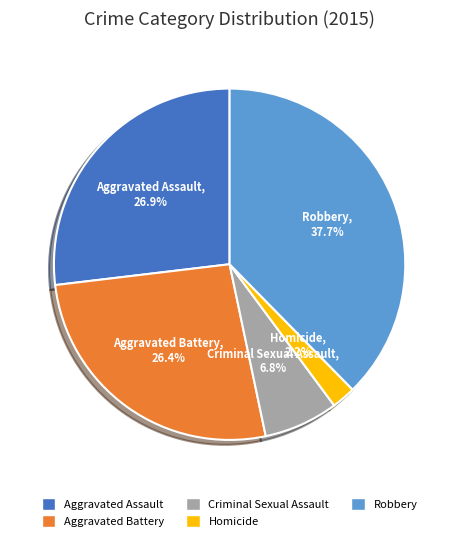

Is there any slice that represents more than half of the pie?

No